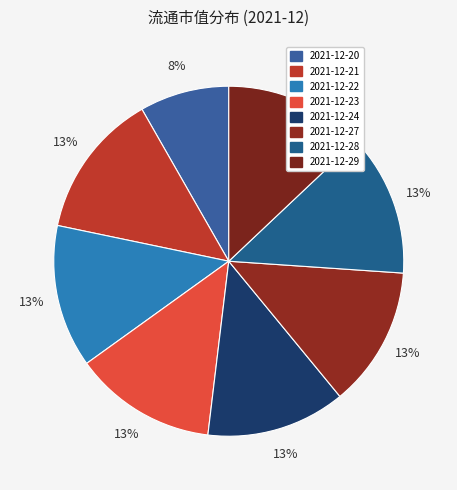

How many slices are in this pie chart?

8